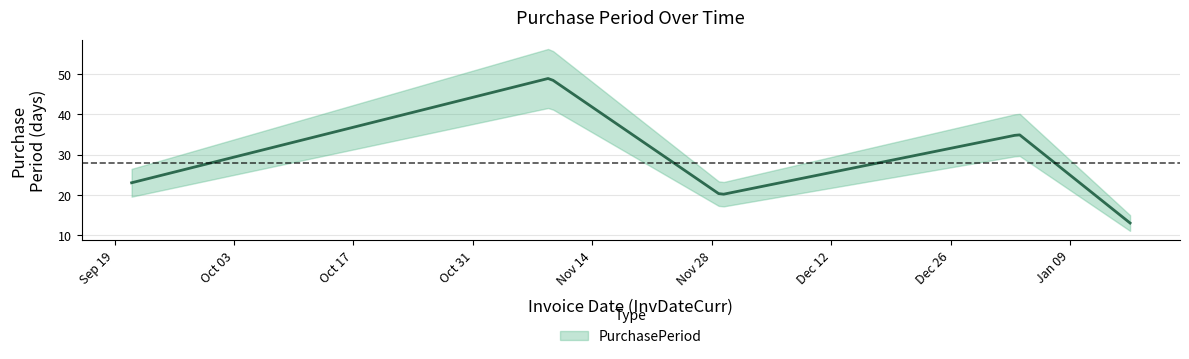

Reading left to right, transcribe all the data shown in this chart.

2016-09-21=23	2016-11-09=49	2016-11-29=20	2017-01-03=35	2017-01-16=13